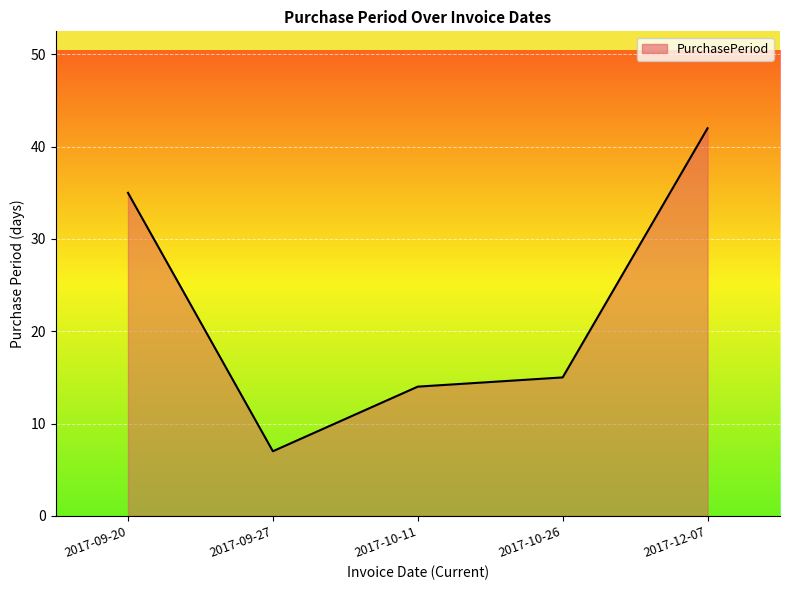

What position from the right is 2017-10-11?

3